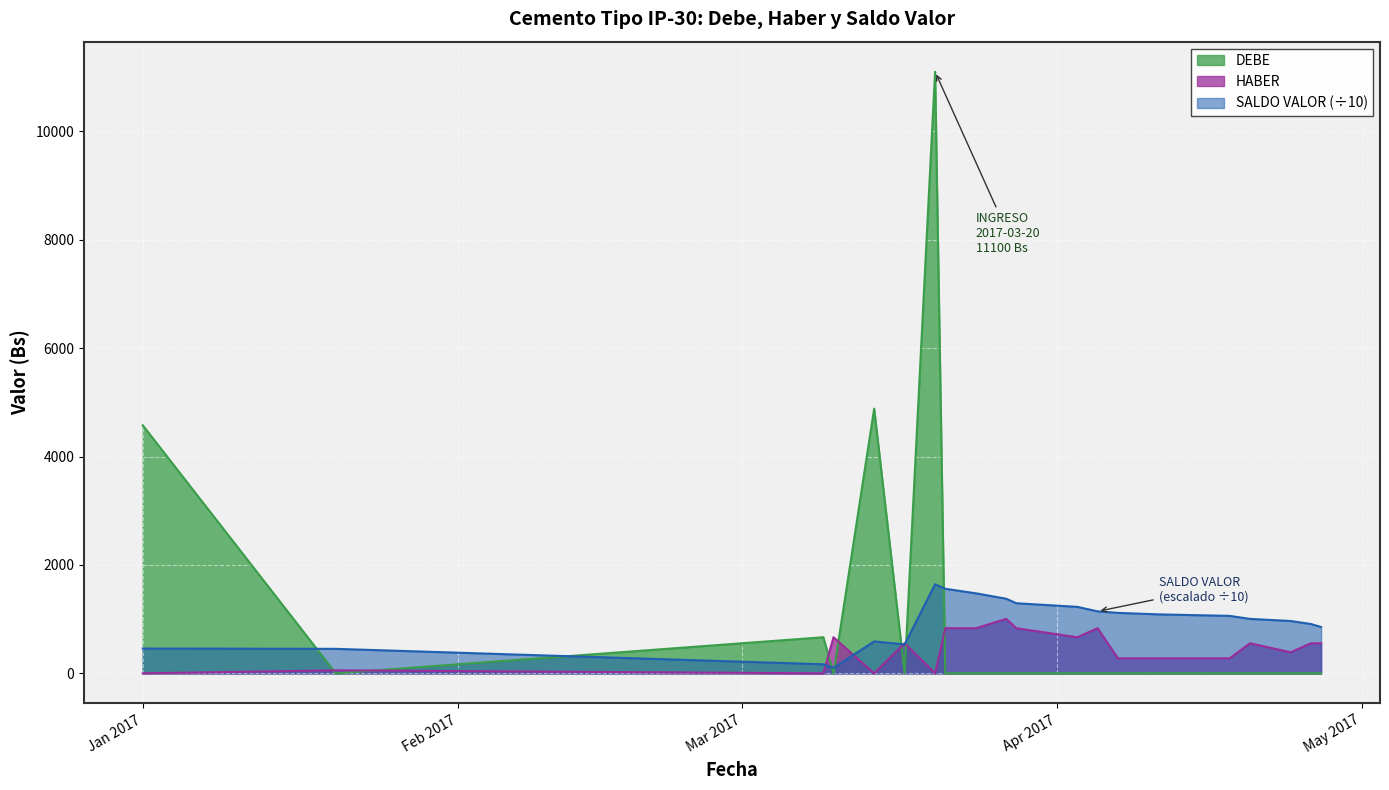

Is it true that DEBE equals 2267.7 at 2017-03-14?

False